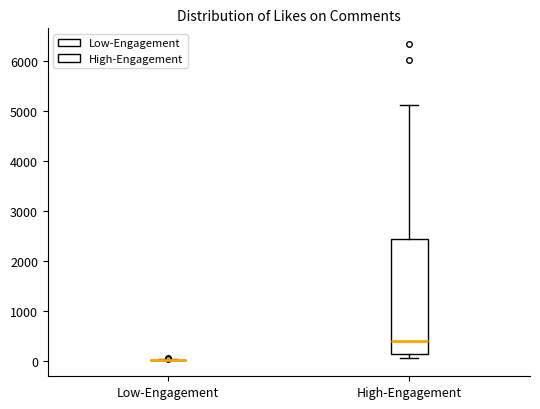

Which box is the tallest, from its lower edge to its upper edge?

High-Engagement